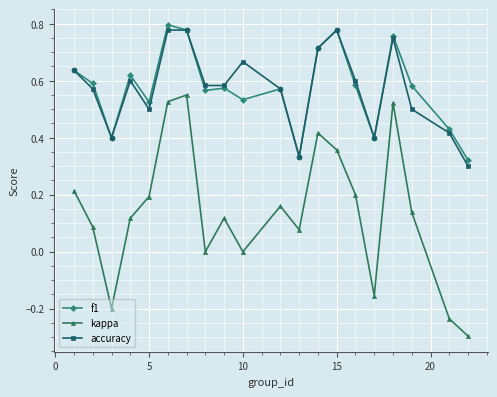

True or false: accuracy and kappa cross at least once.

False